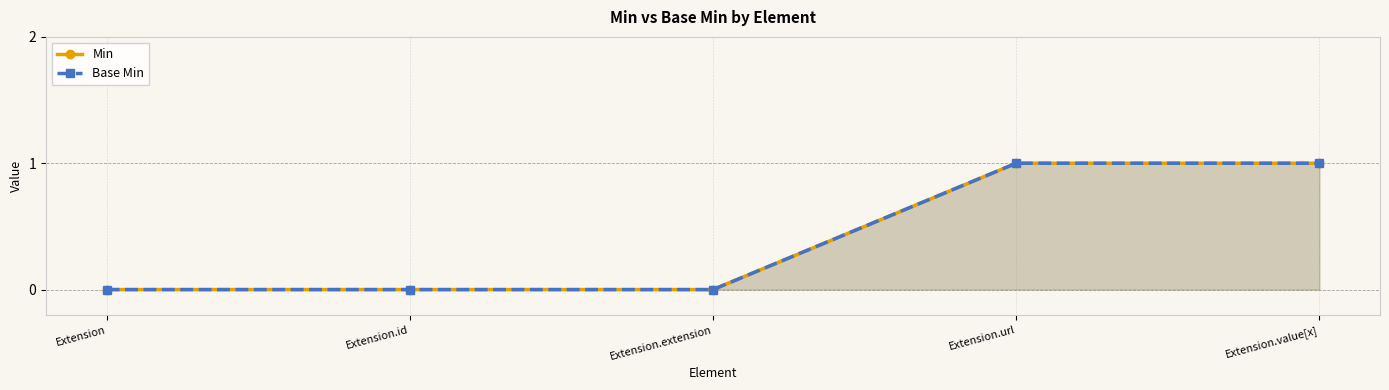

True or false: Min has more than 1 points higher than both neighbors.

False